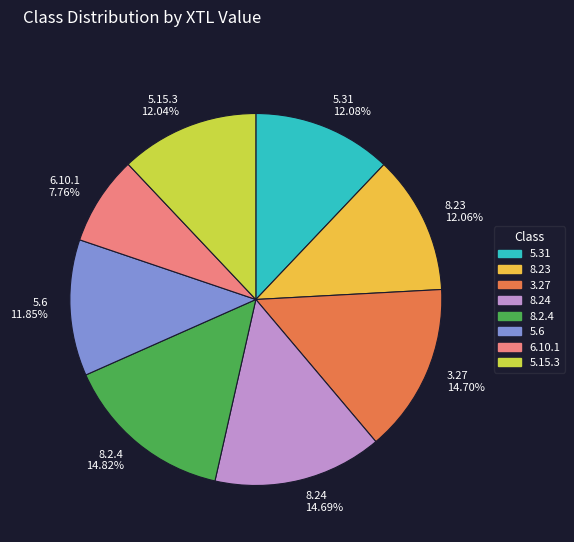

What percentage is NOT represented by 5.31?

87.9%